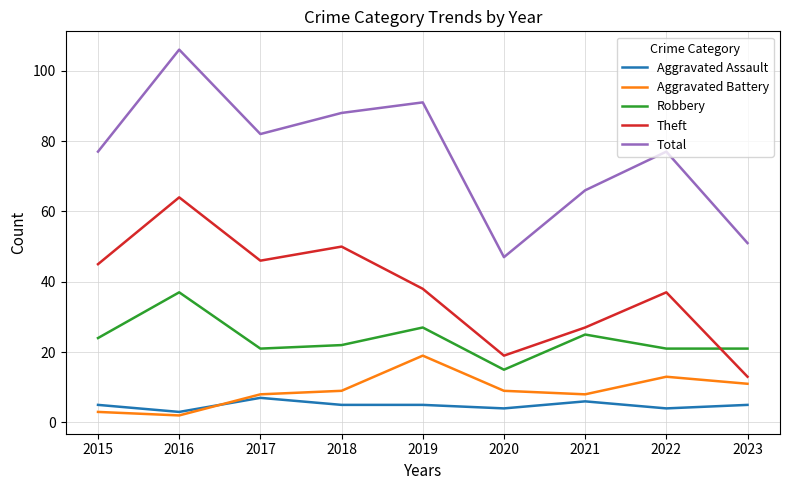

What is the total value across all series at 2018?

174